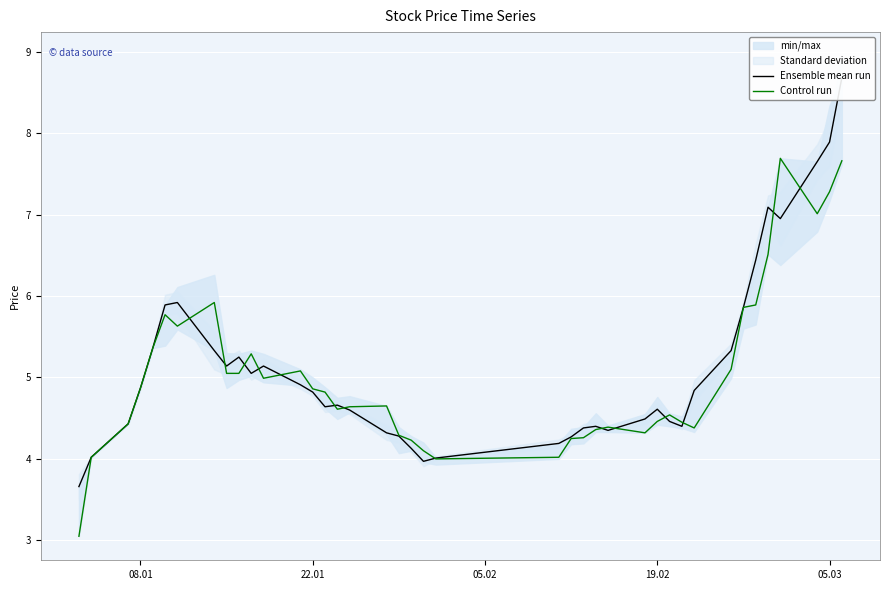

Which series ends up on top after the final intersection of Ensemble mean run and Control run?

Ensemble mean run